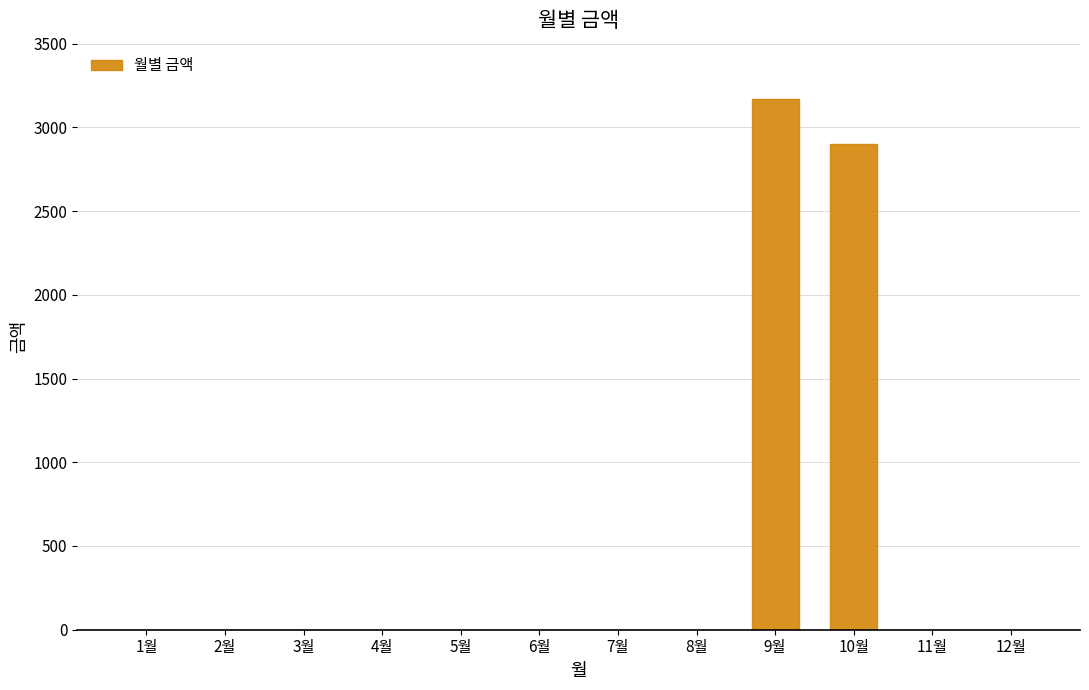

What is the sum of all values?

6070